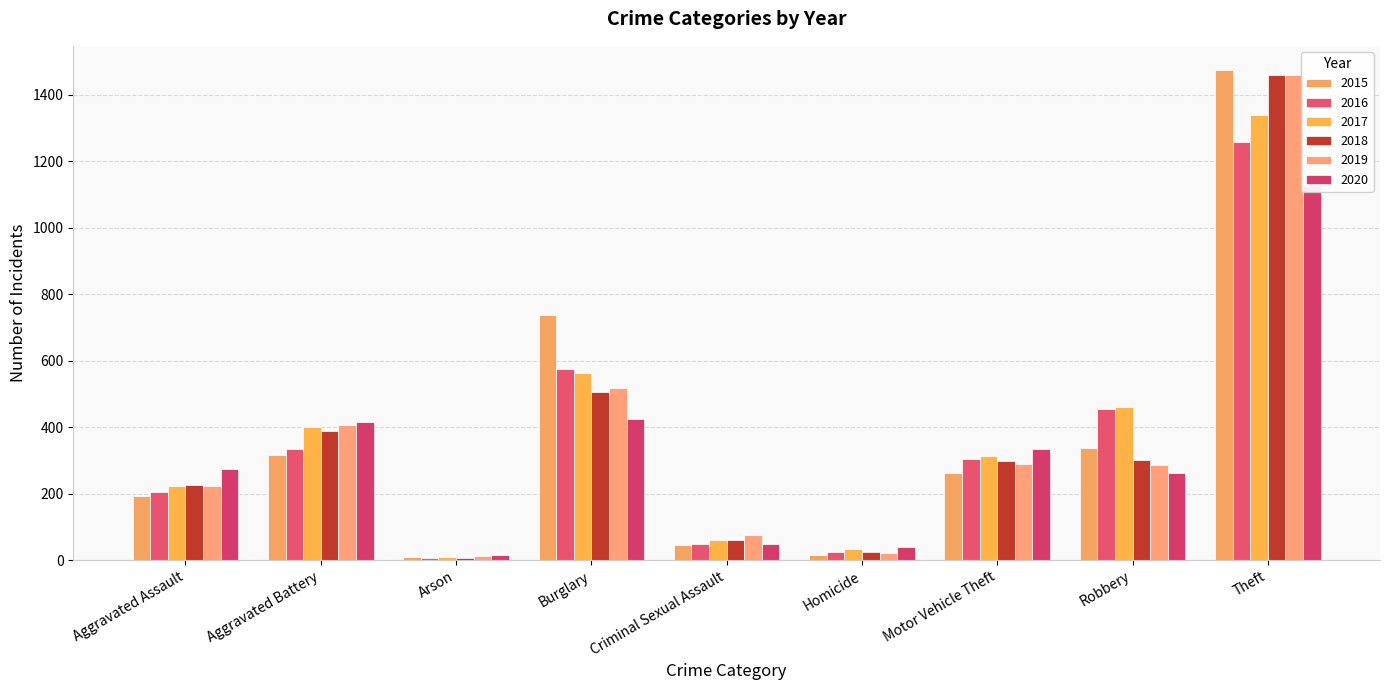

What is the difference between the 2018 values at Aggravated Battery and Robbery?

88